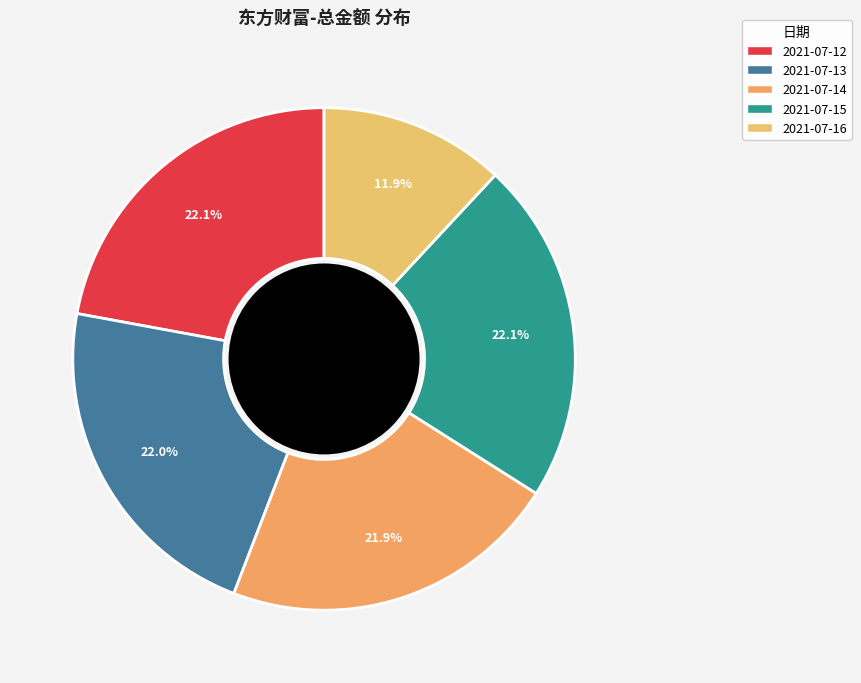

To the nearest percent, what percentage of the pie is 2021-07-13?

22%